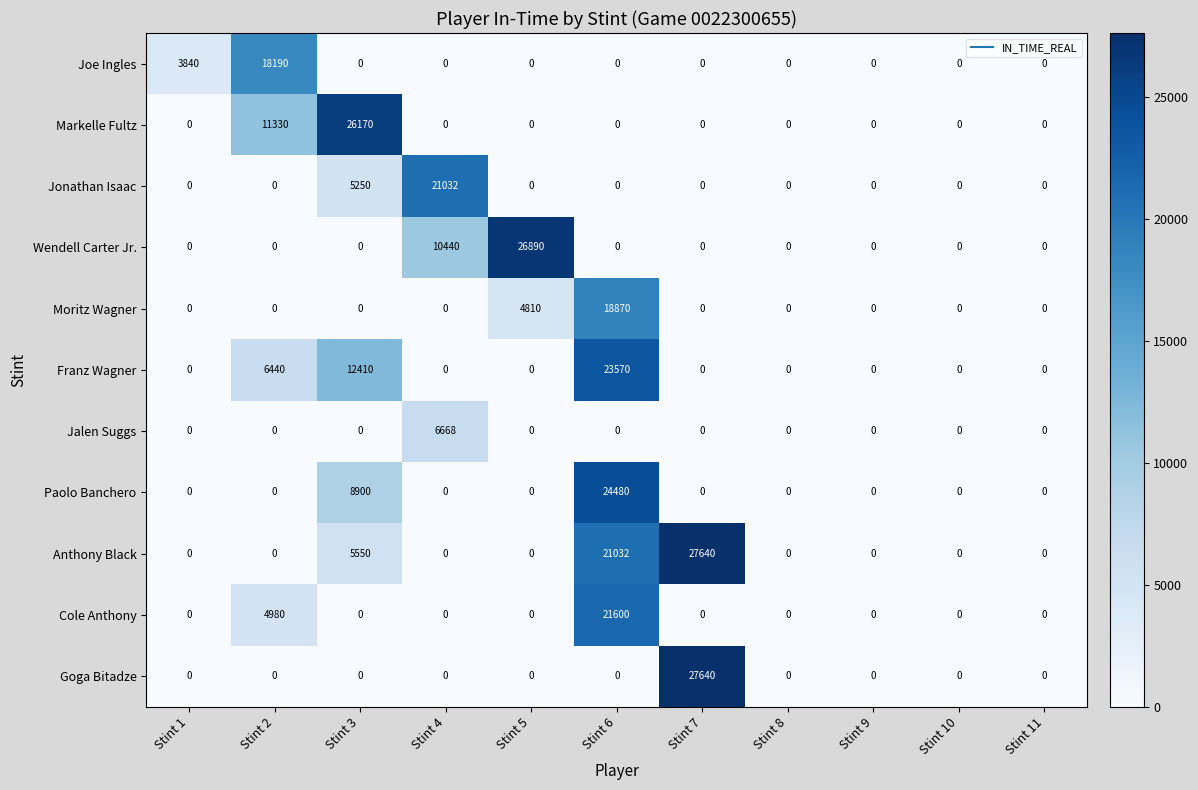

What is the difference between the highest and lowest values at Stint 7?

27640